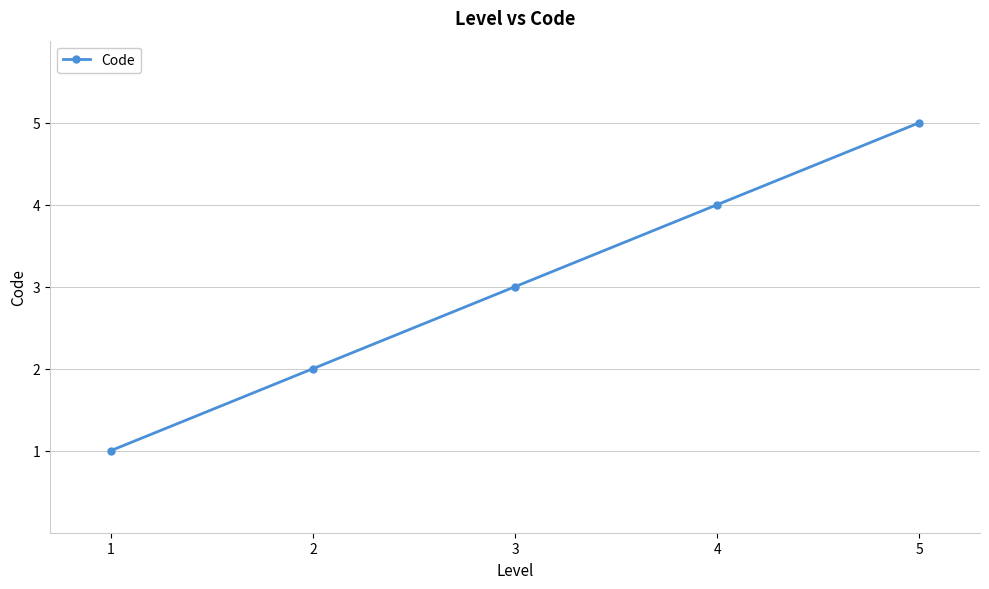

True or false: the data has more than 1 interior local peaks.

False